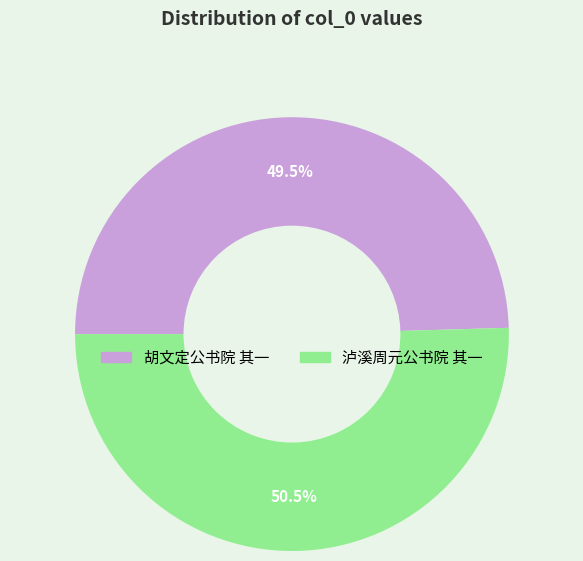

To the nearest percent, what is the average slice percentage?

50%